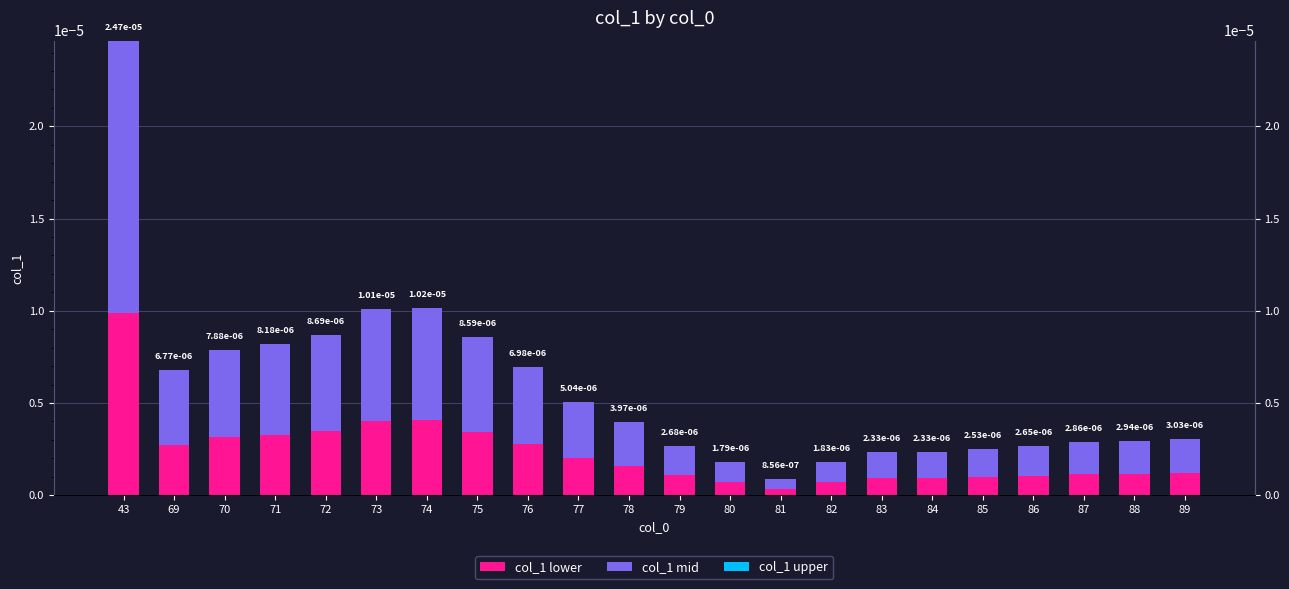

Is the value of col_1 lower at 76 greater than the value of col_1 upper at 74?

Yes